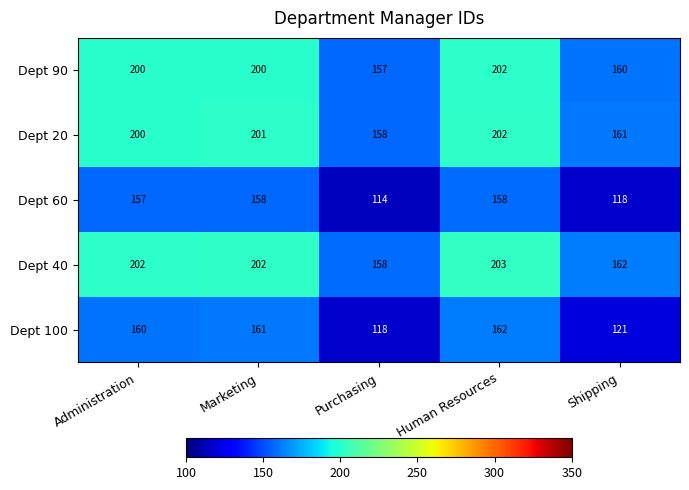

What is the minimum value shown in the chart?

114